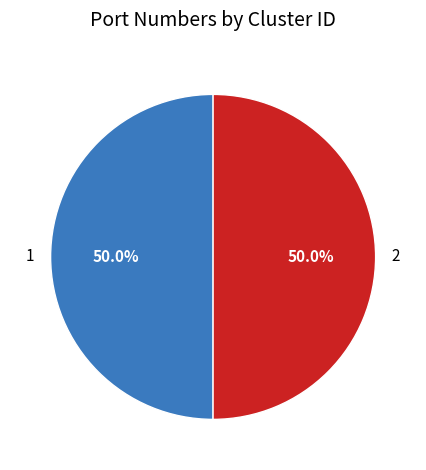

Is the sum of 2 and 1 greater than half?

Yes